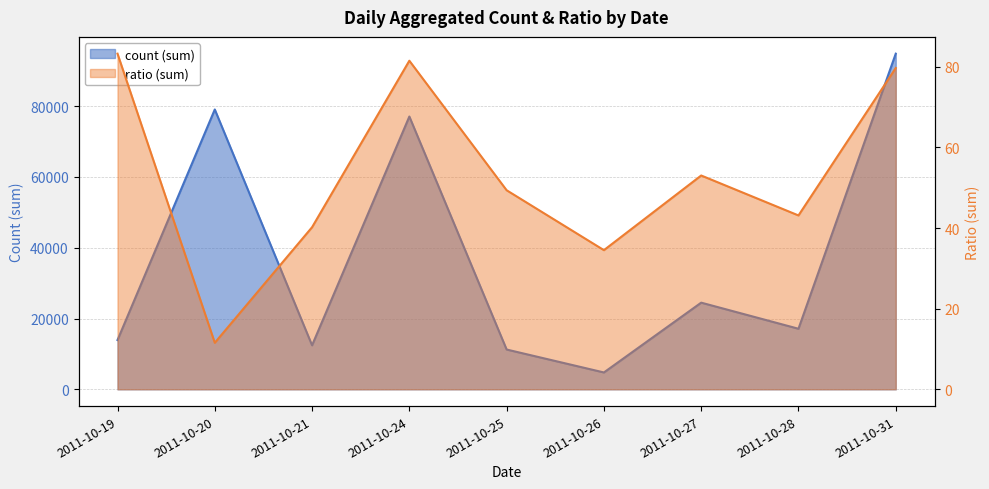

Which series has the largest range (max minus min)?

count_sum